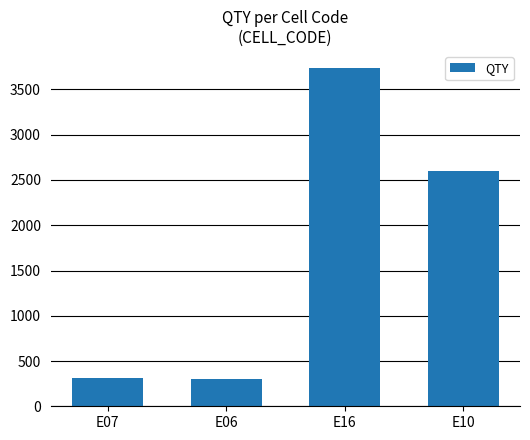

What is the difference between the values at E07 and E10?

2294